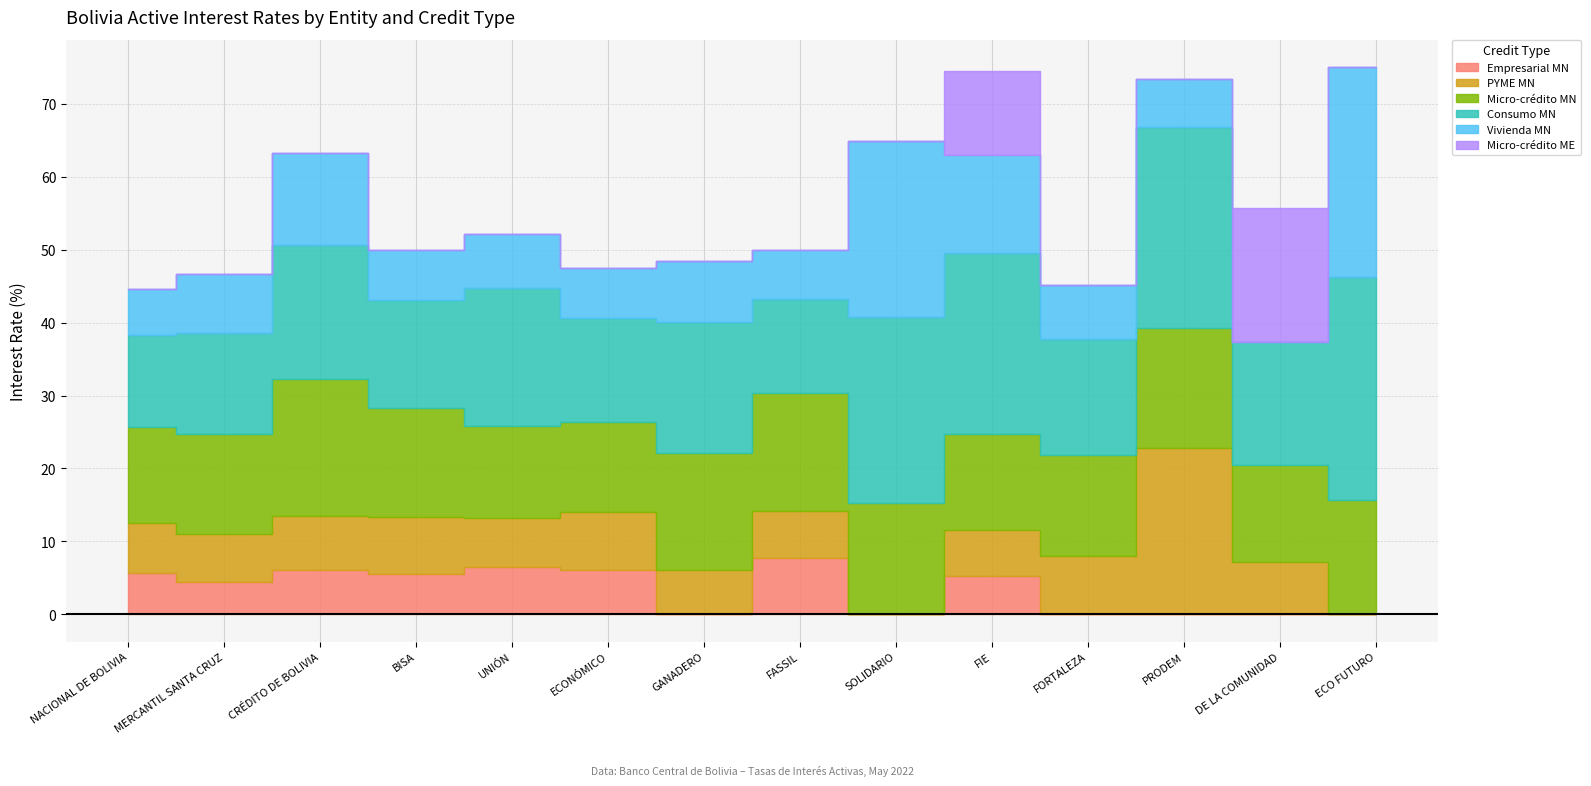

Reading right to left, transcribe all the data shown in this chart.

Empresarial MN: 0.0	0.0	0.0	0.0	5.2	0.0	7.8	0.0	6.1	6.4	5.5	6.0	4.4	5.6
PYME MN: 0.0	7.2	22.8	8.0	6.4	0.0	6.4	6.0	7.9	6.7	7.9	7.5	6.6	6.9
Micro-crédito MN: 15.7	13.3	16.6	13.9	13.1	15.3	16.2	16.1	12.3	12.7	14.9	18.8	13.7	13.1
Consumo MN: 30.6	16.9	27.5	15.8	24.9	25.6	13.0	17.9	14.2	19.0	14.8	18.3	13.7	12.7
Vivienda MN: 28.8	0.0	6.6	7.4	13.4	24.1	6.7	8.4	6.9	7.3	6.9	12.7	8.2	6.3
Micro-crédito ME: 0.0	18.4	0.0	0.0	11.6	0.0	0.0	0.0	0.0	0.0	0.0	0.0	0.0	0.0